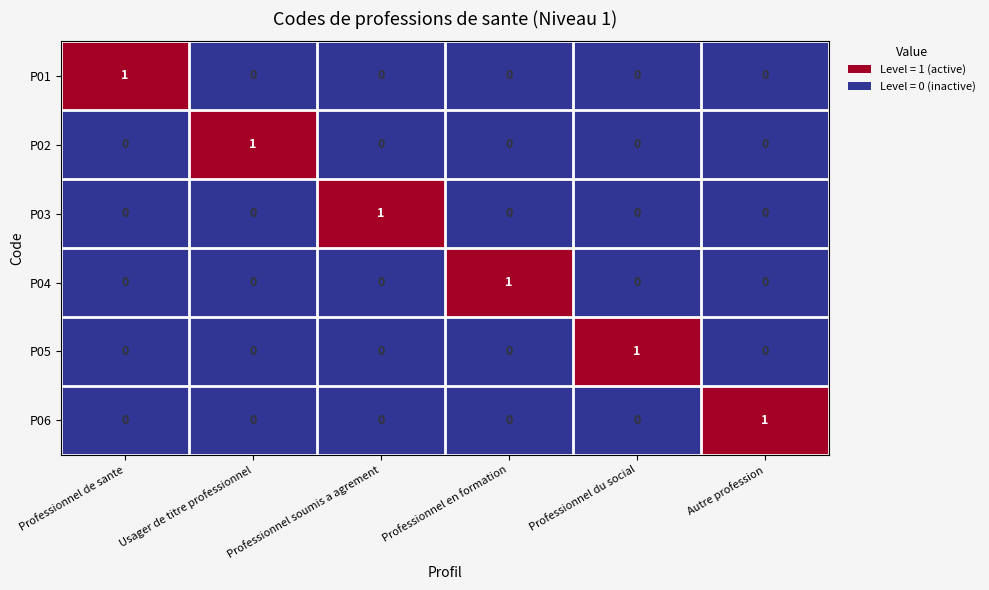

What is the total value across all series at Professionnel soumis a agrement?

1